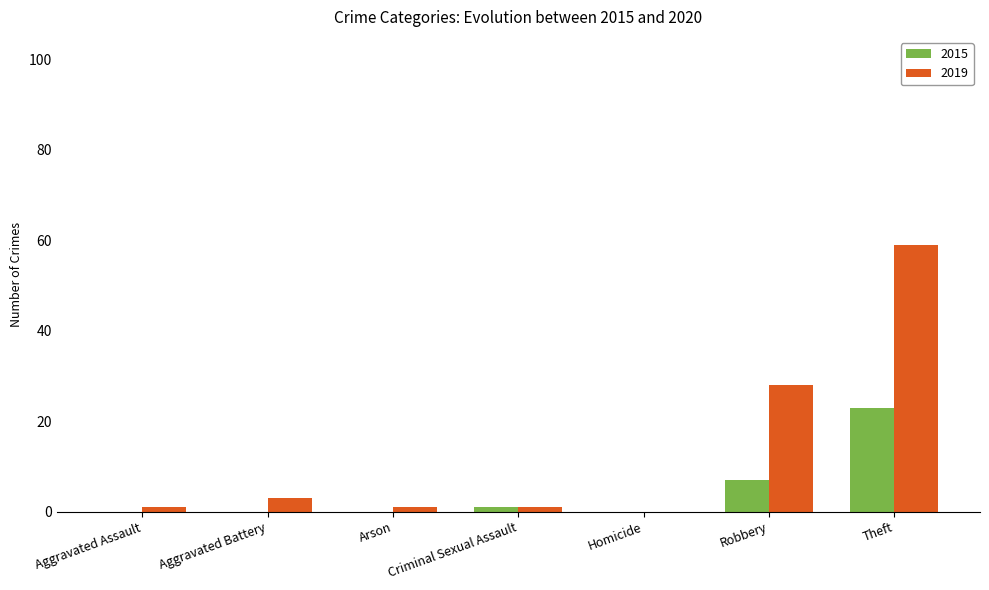

Is it true that 2015 equals 7 at Robbery?

True